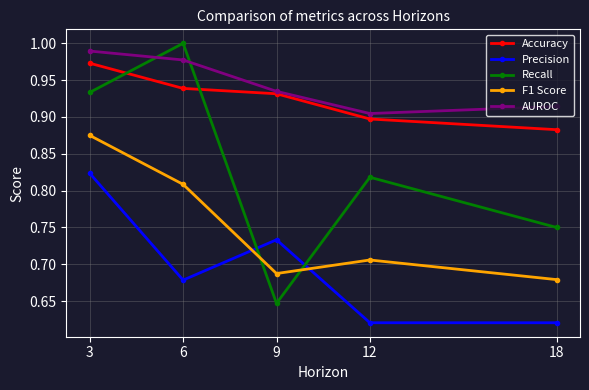

The value of Recall at 6 is 0.3. True or false?

False